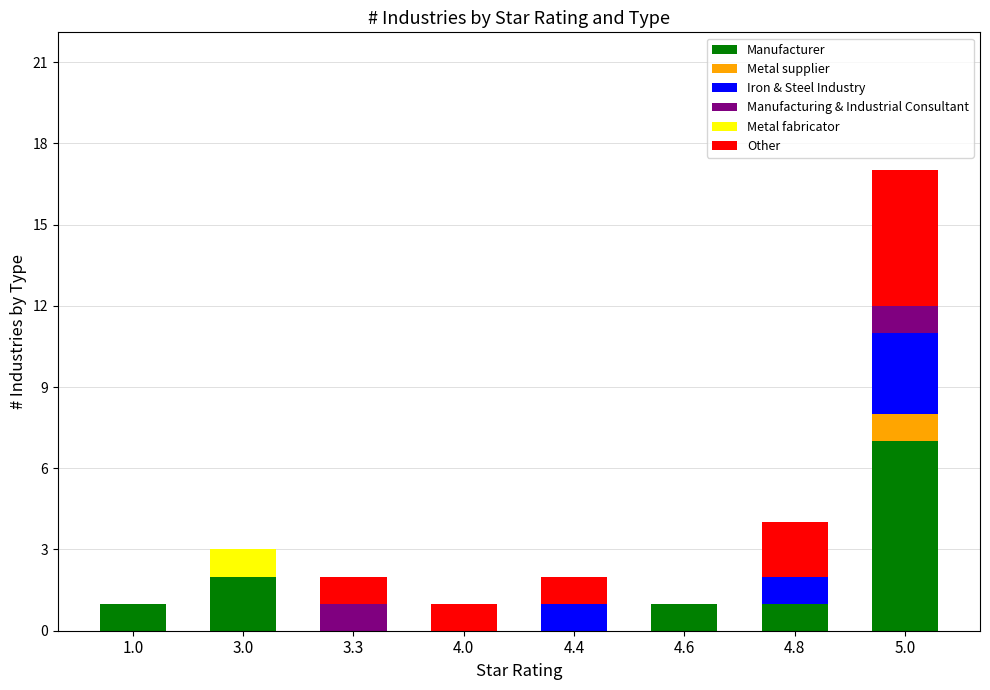

What is the maximum value for Manufacturer?

7